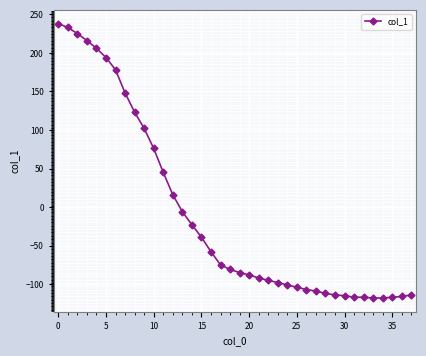

What is the maximum value shown in the chart?

238